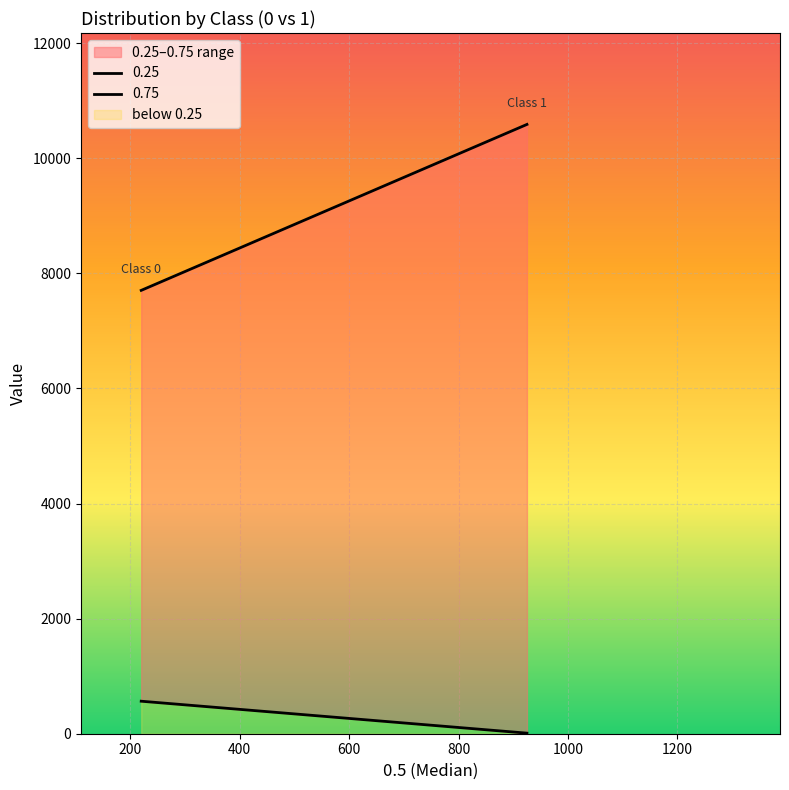

Which series has the largest range (max minus min)?

0.75